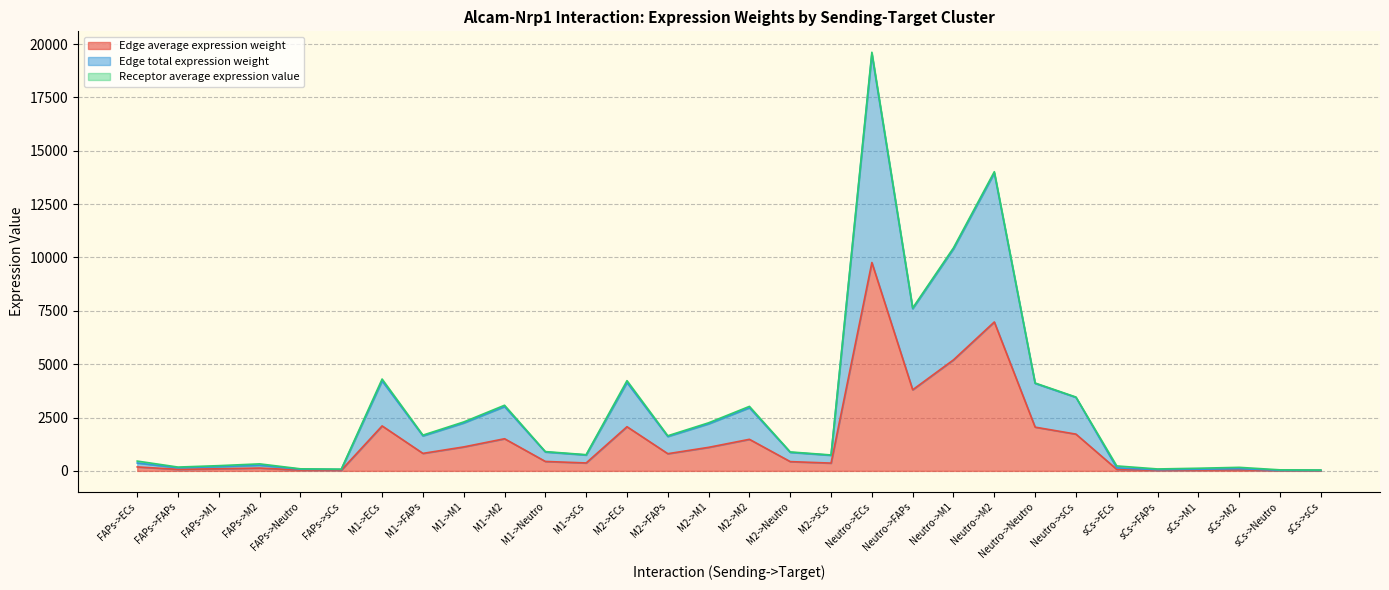

True or false: Edge average expression weight and Edge total expression weight cross at least once.

False